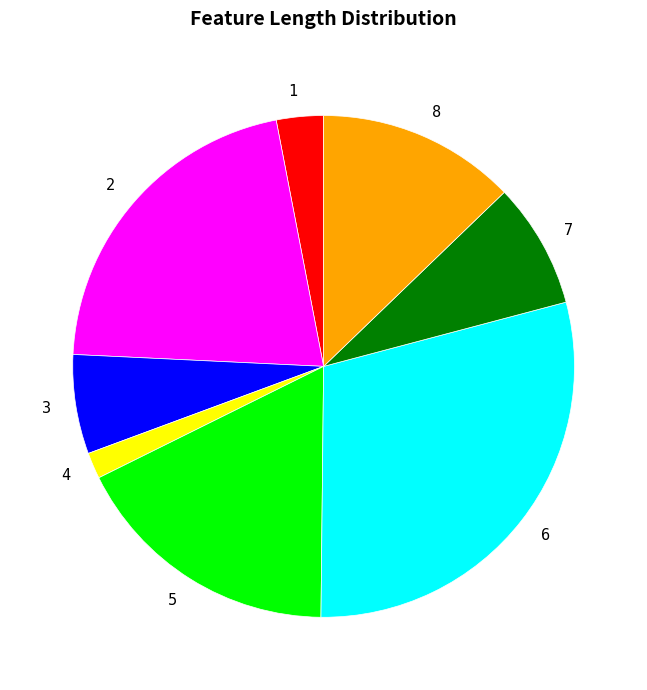

Is there a majority slice in this chart?

No